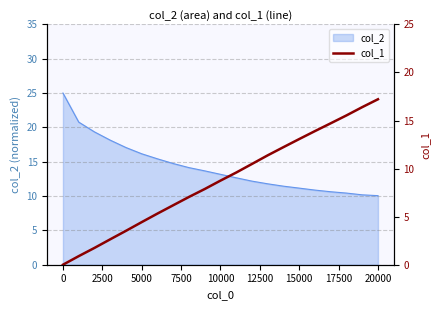

Reading left to right, what are all the values shown in this chart?

0.0	0.9	1.7	2.6	3.5	4.4	5.3	6.2	7.0	7.9	8.7	9.6	10.5	11.4	12.2	13.1	13.9	14.7	15.5	16.4	17.2